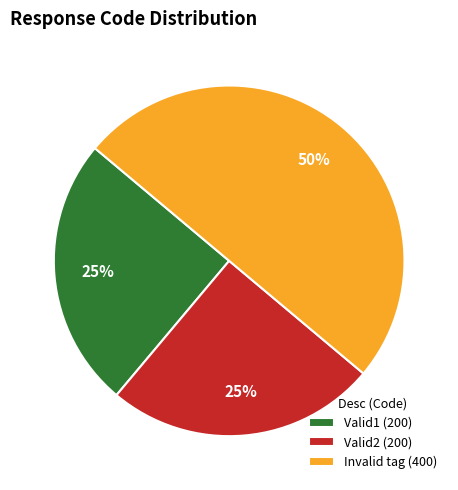

To the nearest percent, what portion does Invalid tag (400) represent?

50%